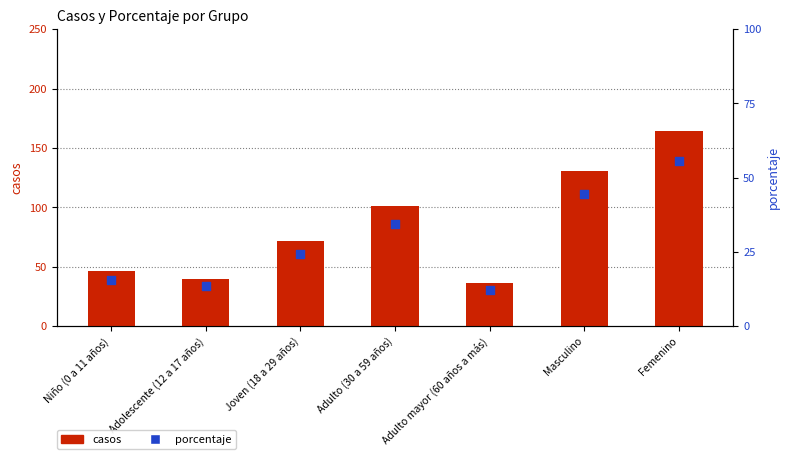

Is the value of porcentaje at Adolescente (12 a 17 años) greater than the value of casos at Adolescente (12 a 17 años)?

No